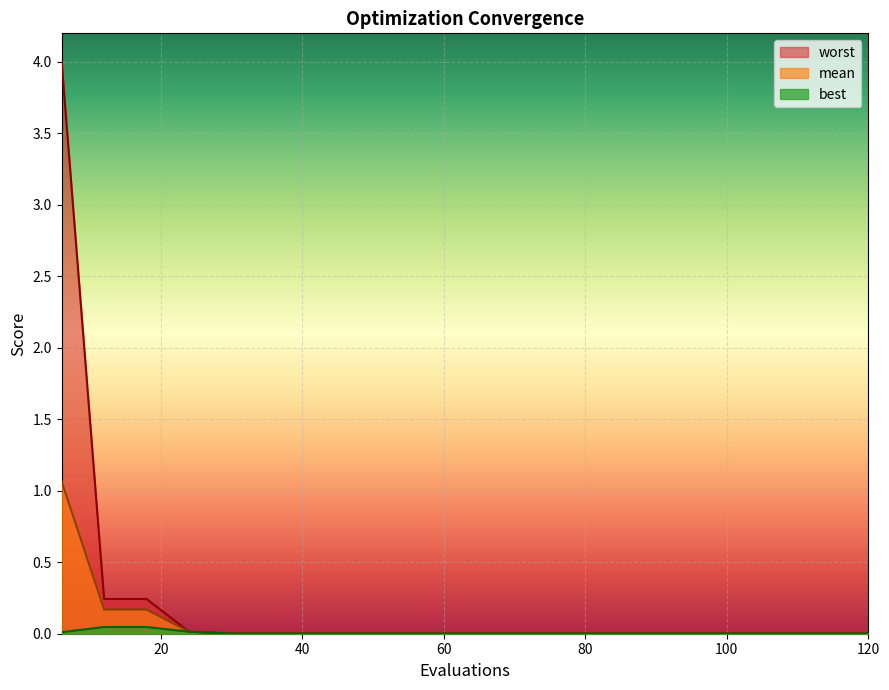

Reading left to right, list all the values displayed in this chart.

mean: 1.1	0.2	0.2	0.0	0.0	0.0	0.0	0.0	0.0	0.0	0.0	0.0	0.0	0.0	0.0	0.0	0.0	0.0	0.0	0.0
best: 0.0	0.0	0.0	0.0	0.0	0.0	0.0	0.0	0.0	0.0	0.0	0.0	0.0	0.0	0.0	0.0	0.0	0.0	0.0	0.0
worst: 4.0	0.2	0.2	0.0	0.0	0.0	0.0	0.0	0.0	0.0	0.0	0.0	0.0	0.0	0.0	0.0	0.0	0.0	0.0	0.0